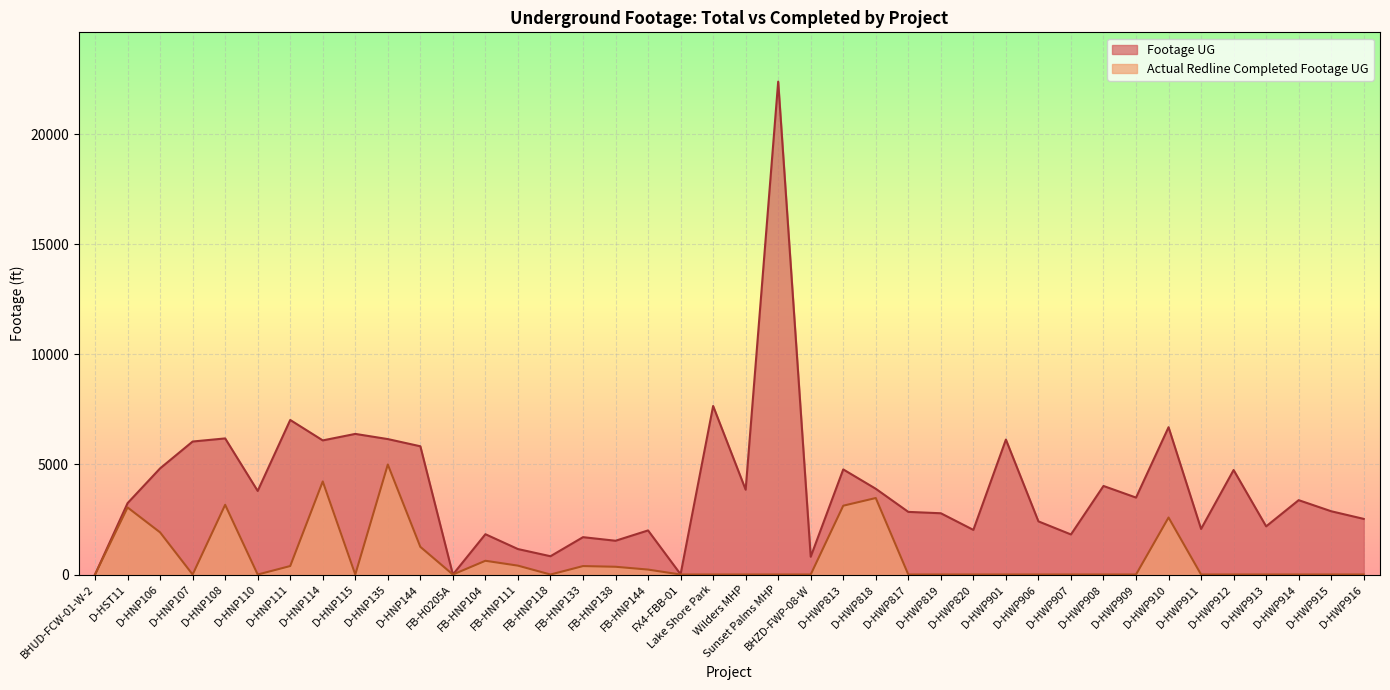

True or false: Footage UG and Actual Redline Completed Footage UG intersect in this chart.

False